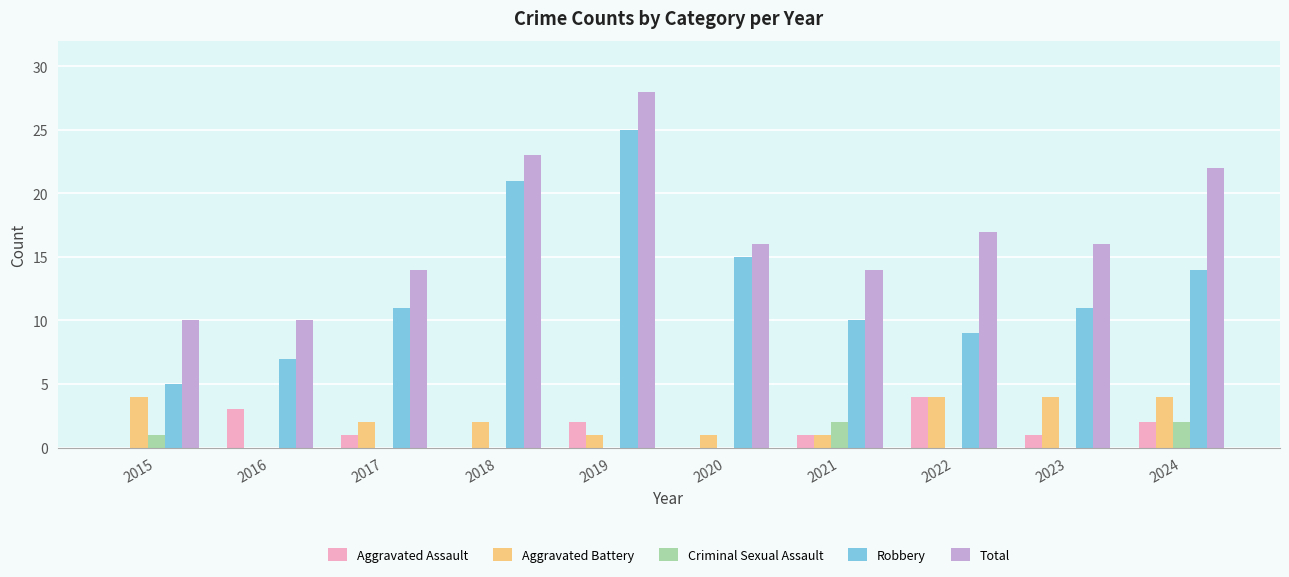

The Criminal Sexual Assault series shows -1 at 2020. True or false?

False